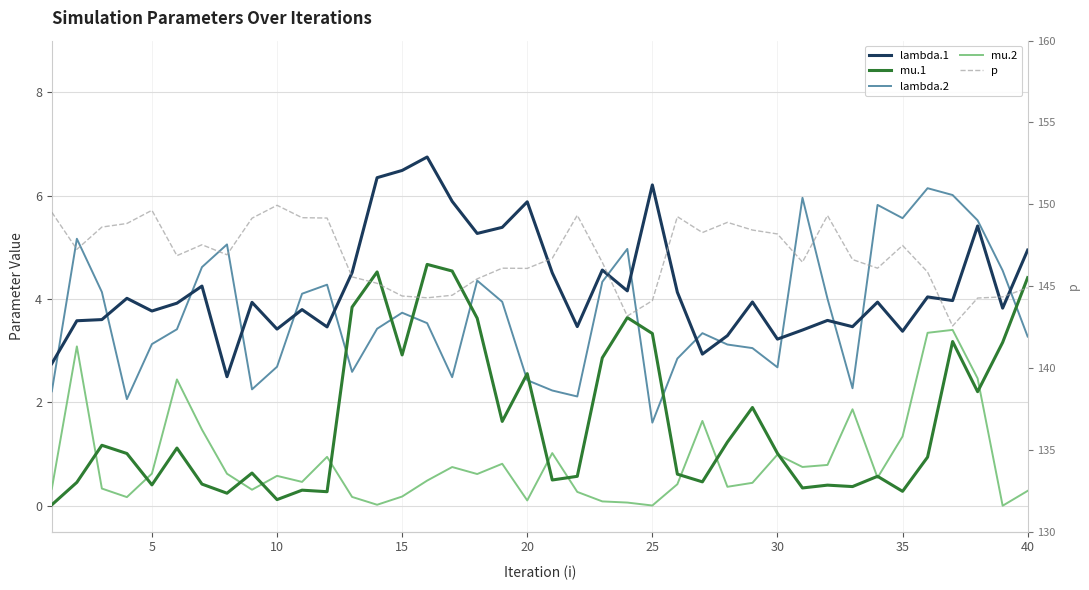

Reading right to left, extract all data points from this chart.

lambda.1: 4.9	3.8	5.4	4.0	4.0	3.4	3.9	3.5	3.6	3.4	3.2	3.9	3.3	2.9	4.1	6.2	4.2	4.6	3.5	4.5	5.9	5.4	5.3	5.9	6.7	6.5	6.3	4.5	3.5	3.8	3.4	3.9	2.5	4.3	3.9	3.8	4.0	3.6	3.6	2.8
mu.1: 4.4	3.2	2.2	3.2	0.9	0.3	0.6	0.4	0.4	0.3	1.0	1.9	1.2	0.5	0.6	3.3	3.6	2.9	0.6	0.5	2.6	1.6	3.6	4.5	4.7	2.9	4.5	3.8	0.3	0.3	0.1	0.6	0.2	0.4	1.1	0.4	1.0	1.2	0.5	0.0
lambda.2: 3.3	4.6	5.5	6.0	6.1	5.6	5.8	2.3	4.0	6.0	2.7	3.1	3.1	3.3	2.8	1.6	5.0	4.3	2.1	2.2	2.4	3.9	4.4	2.5	3.5	3.7	3.4	2.6	4.3	4.1	2.7	2.3	5.1	4.6	3.4	3.1	2.1	4.1	5.2	2.2
mu.2: 0.3	0.0	2.5	3.4	3.3	1.3	0.5	1.9	0.8	0.8	1.0	0.4	0.4	1.6	0.4	0.0	0.1	0.1	0.3	1.0	0.1	0.8	0.6	0.7	0.5	0.2	0.0	0.2	0.9	0.5	0.6	0.3	0.6	1.5	2.4	0.6	0.2	0.3	3.1	0.3
p: 144.9	144.3	144.3	142.6	145.9	147.5	146.1	146.6	149.3	146.5	148.2	148.4	148.9	148.3	149.2	144.1	143.2	146.5	149.3	146.7	146.1	146.1	145.4	144.4	144.3	144.4	145.2	145.6	149.2	149.2	149.9	149.2	146.9	147.5	146.9	149.6	148.8	148.6	147.2	149.5